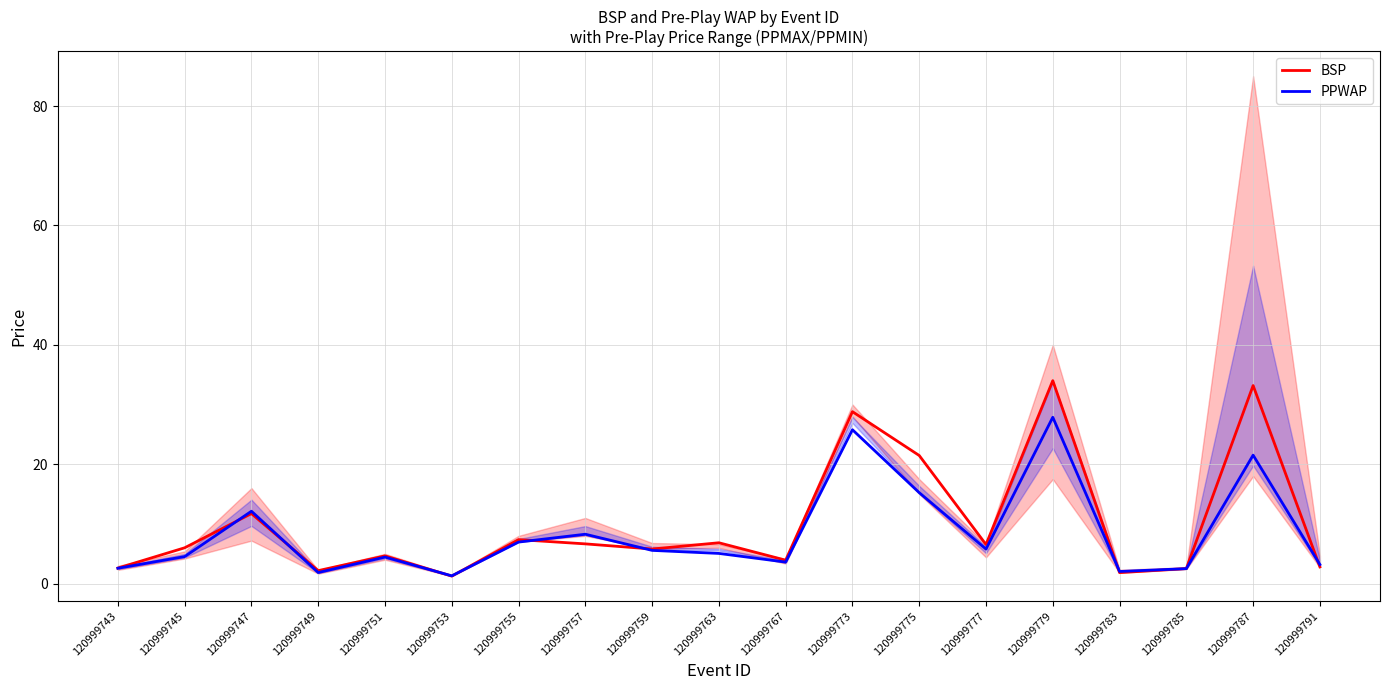

Which series changed the most between 120999753 and 120999785?

BSP